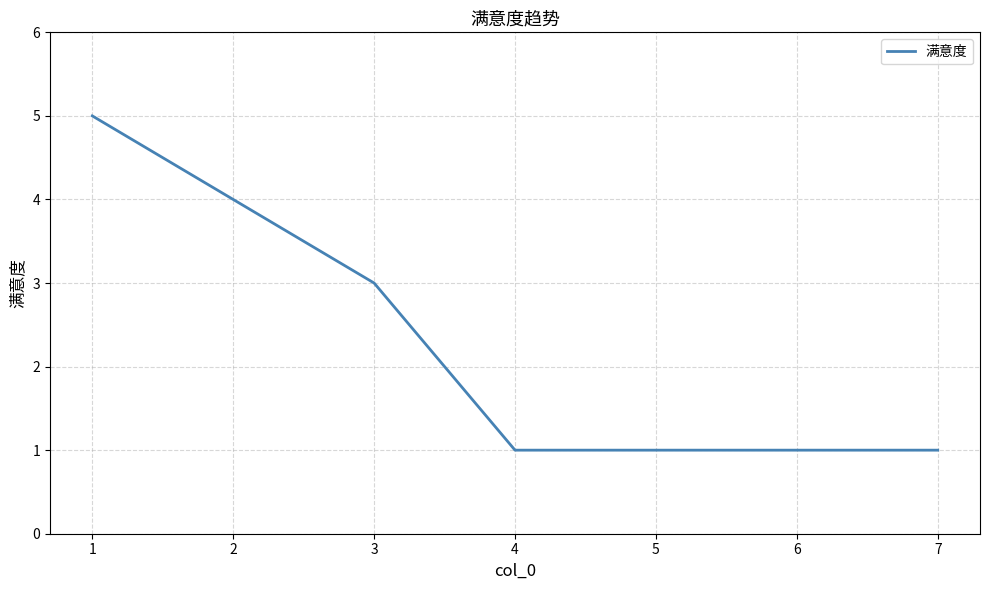

What is the sum of all values?

16